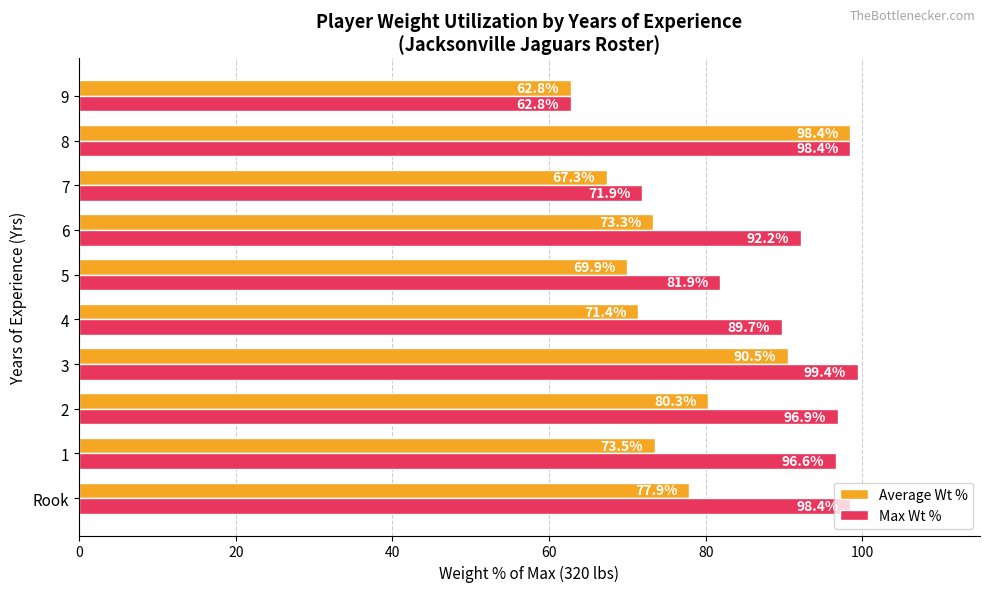

What are all the series names shown in the legend?

Average Wt %, Max Wt %